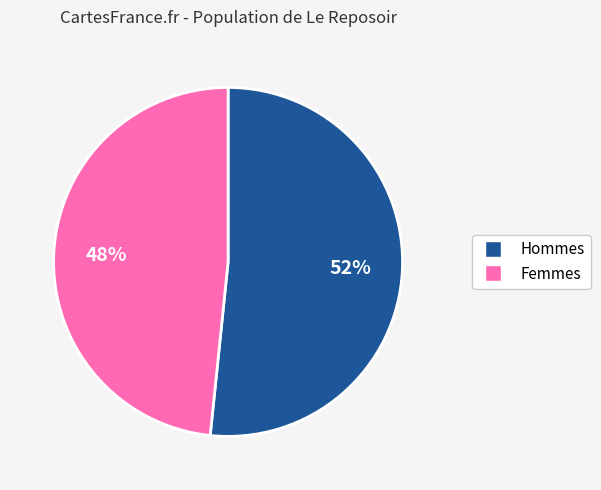

To the nearest percent, what is the average slice percentage?

50%